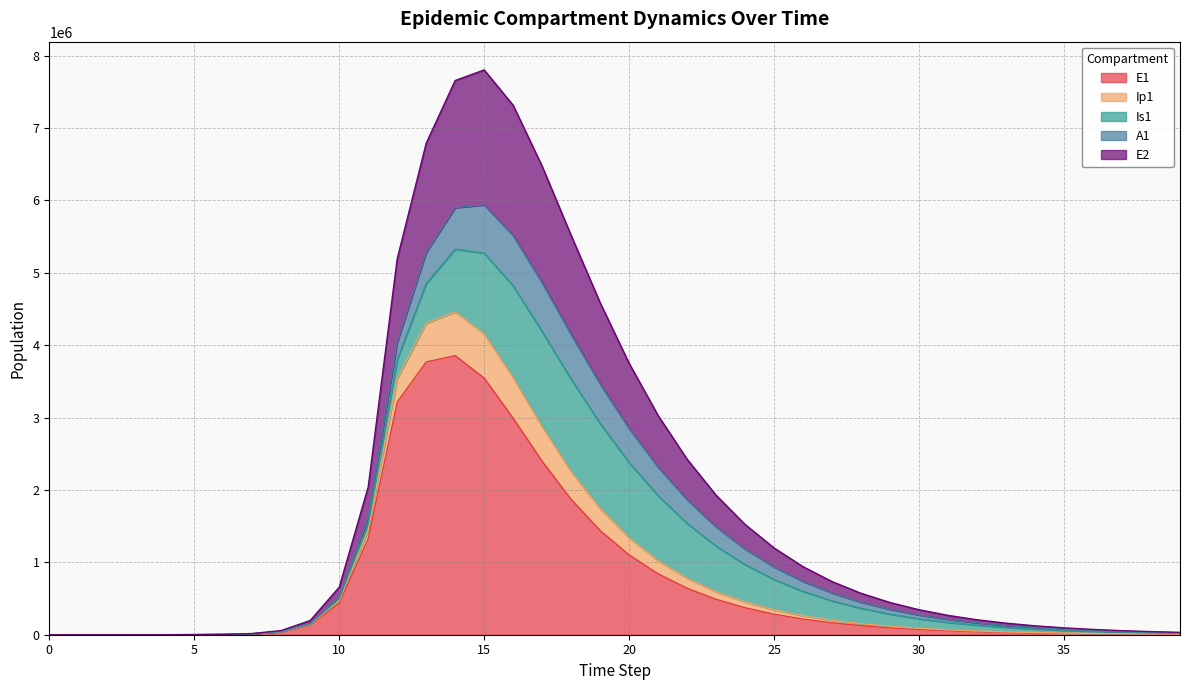

How many lines are shown in the chart?

5